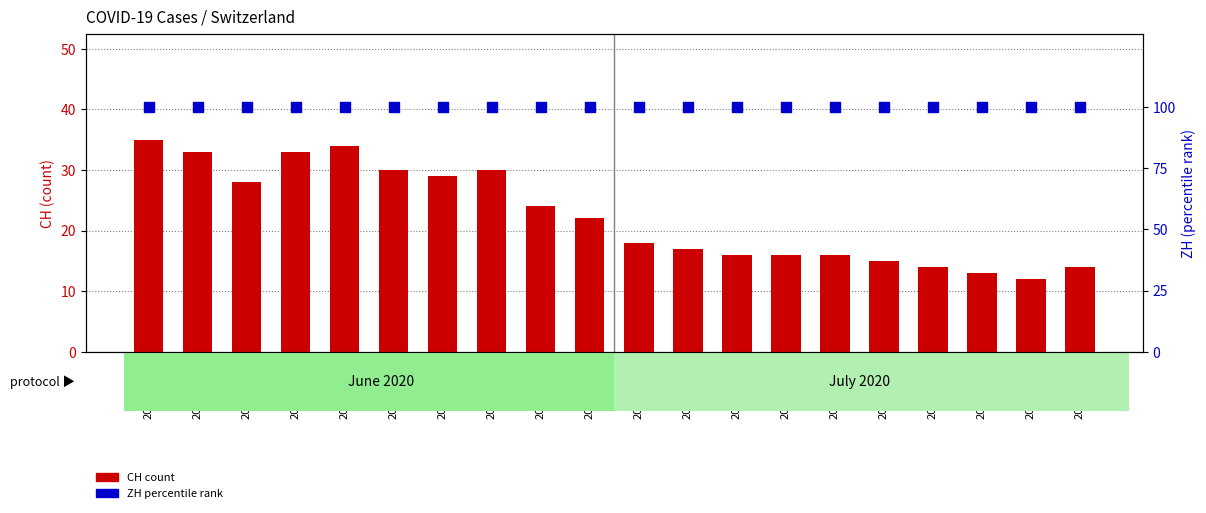

At which category is the sum across all series the highest?

2020-05-31